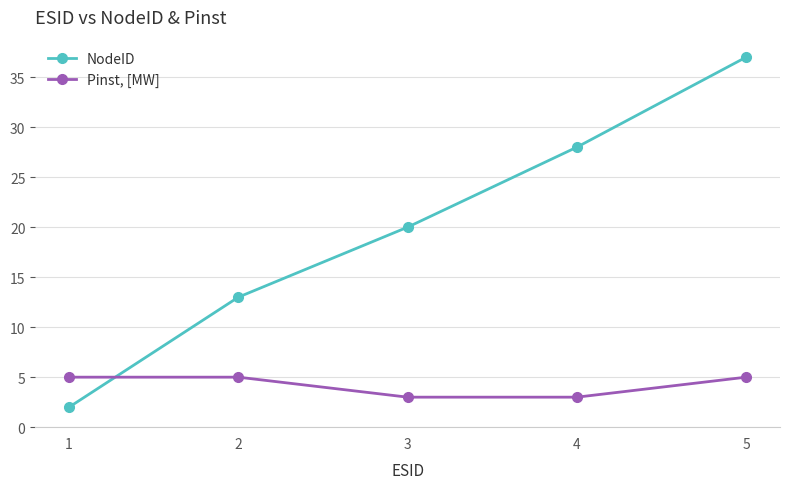

Read the NodeID value at 3, to the nearest 5.

20